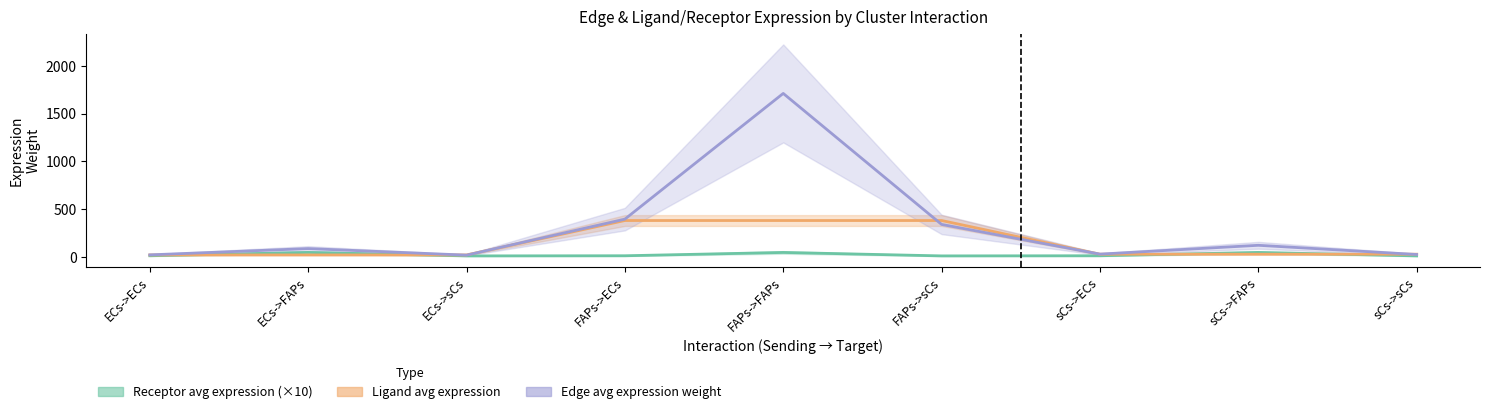

At which category does the chart reach its minimum across all series?

ECs->sCs